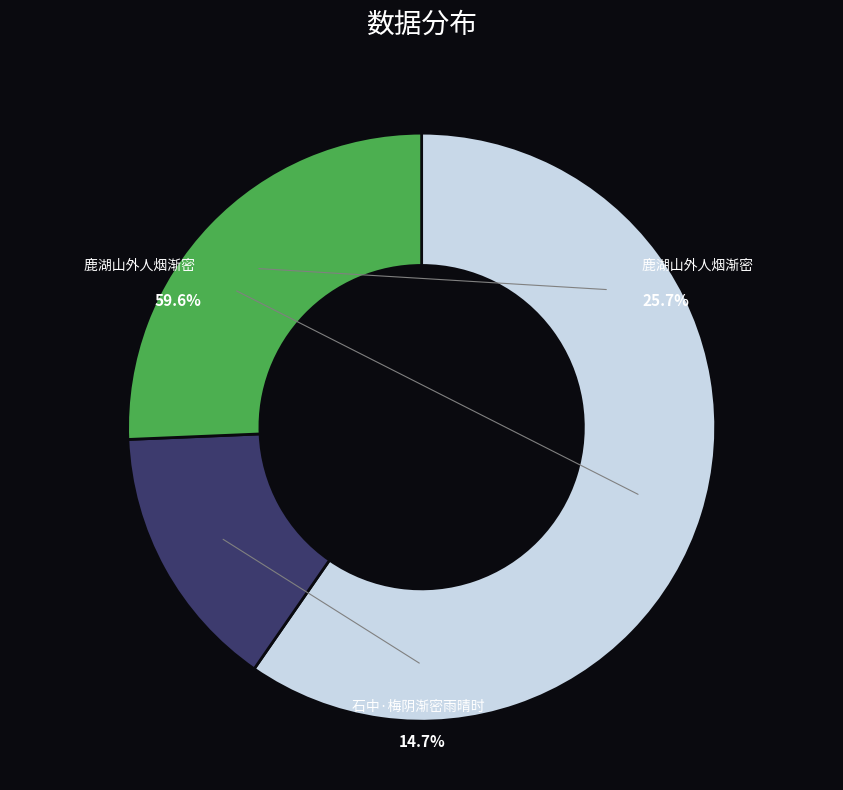

To the nearest percent, what is the average slice percentage?

33%